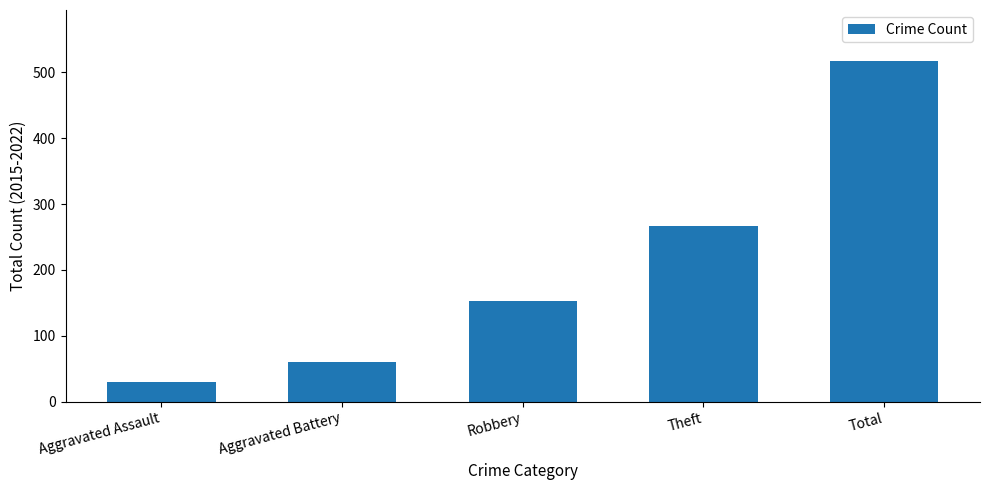

What is the label of the 3rd bar from the left?

Robbery